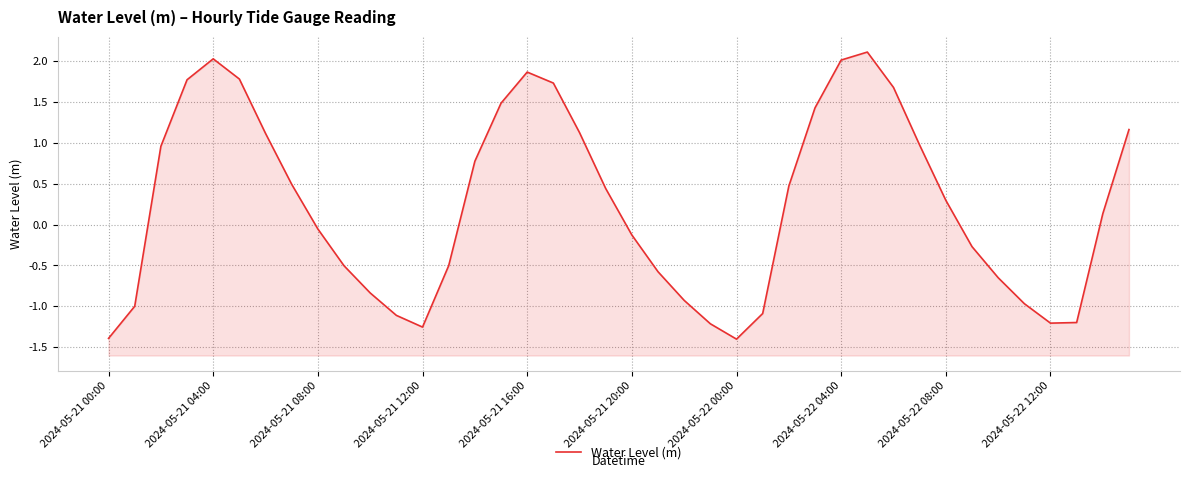

How many interior local peaks (higher than both neighbors) does the data have?

3